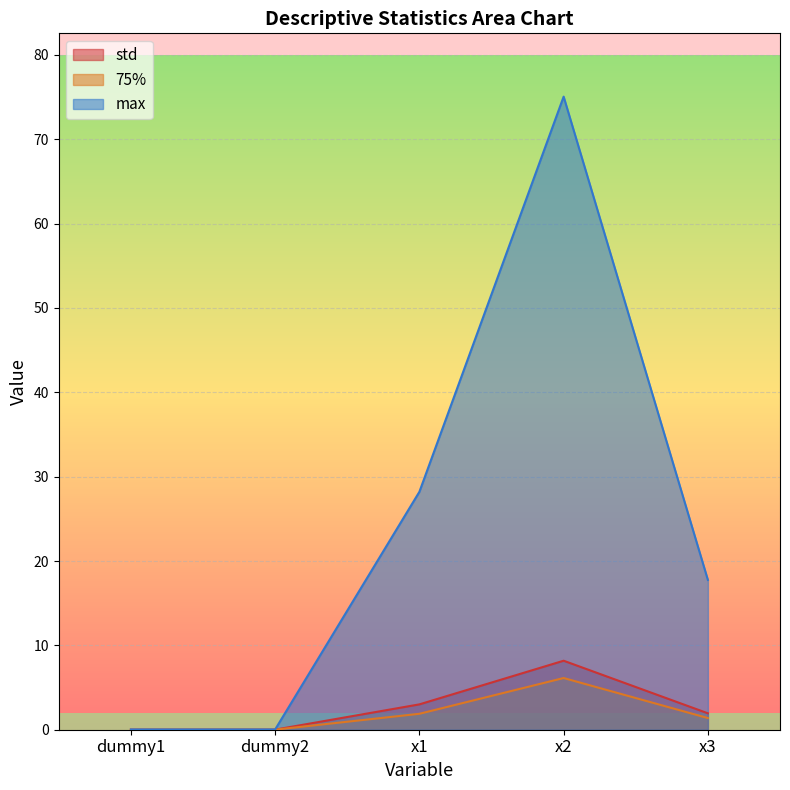

Between dummy2 and x1, which series saw the biggest shift?

max